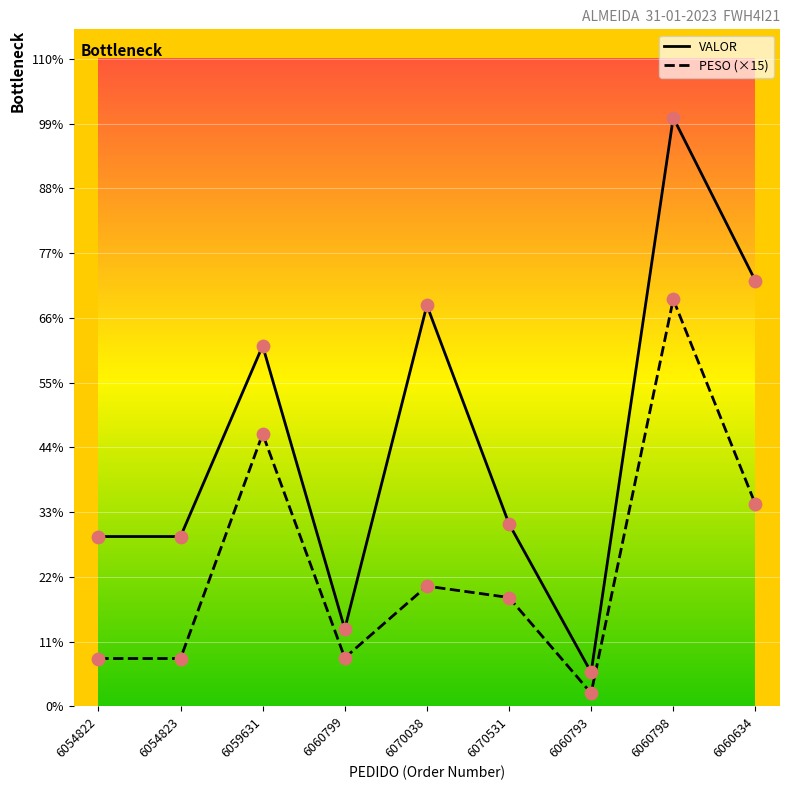

What is the total value across all series at 6070038?

4905.5